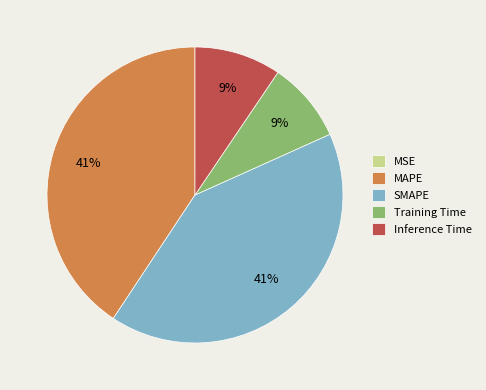

To the nearest percent, what portion does Training Time represent?

9%